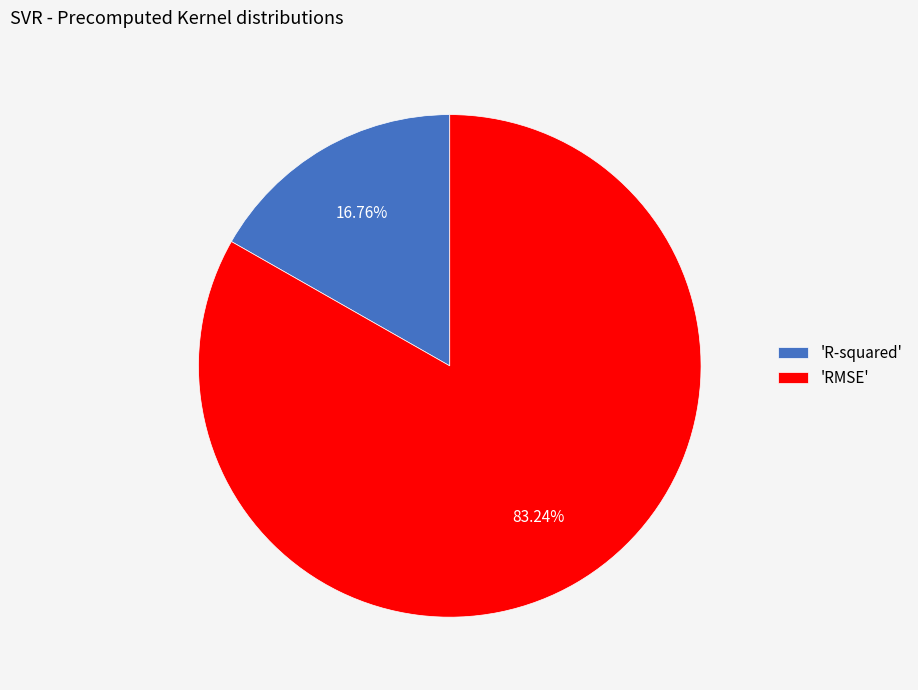

To the nearest percent, what is the difference between the largest and smallest slice percentages?

66%